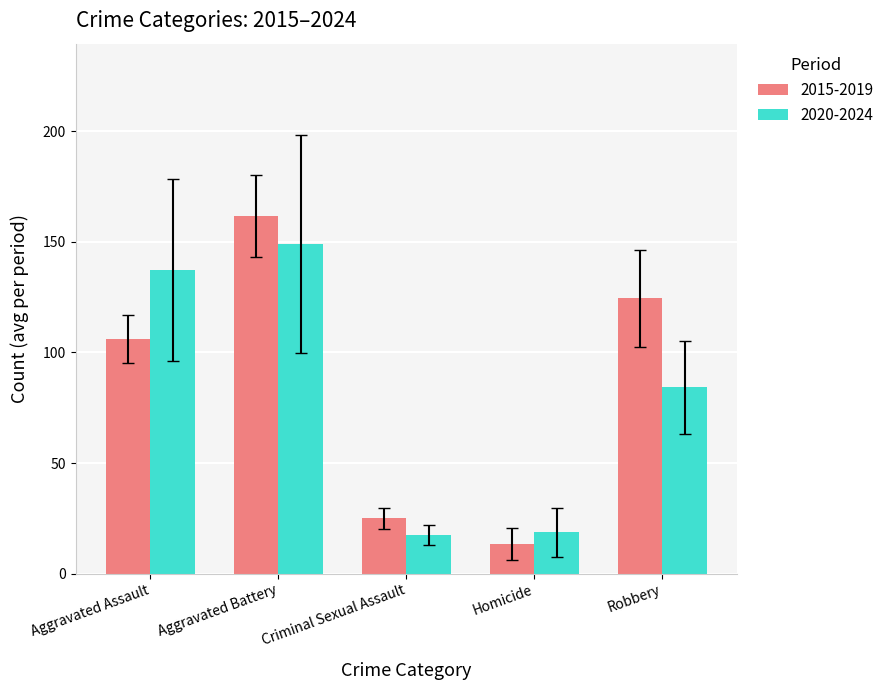

What is the average value of the 2015-2019 series?

86.1